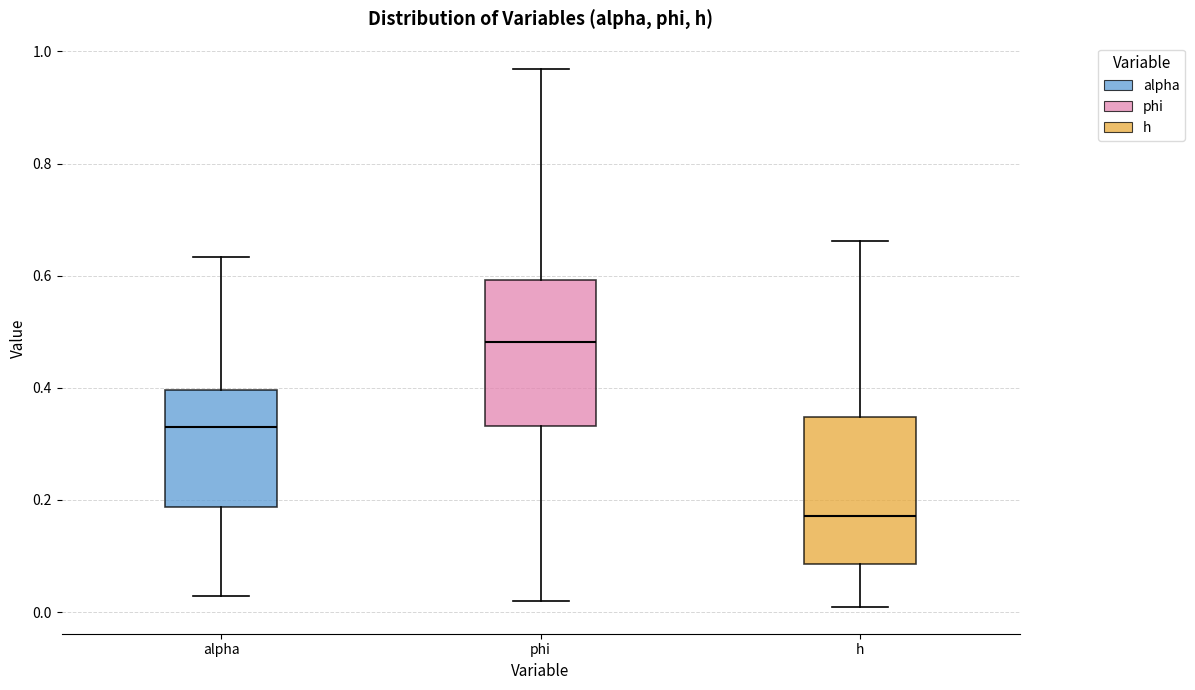

Which box's median line is the highest?

phi